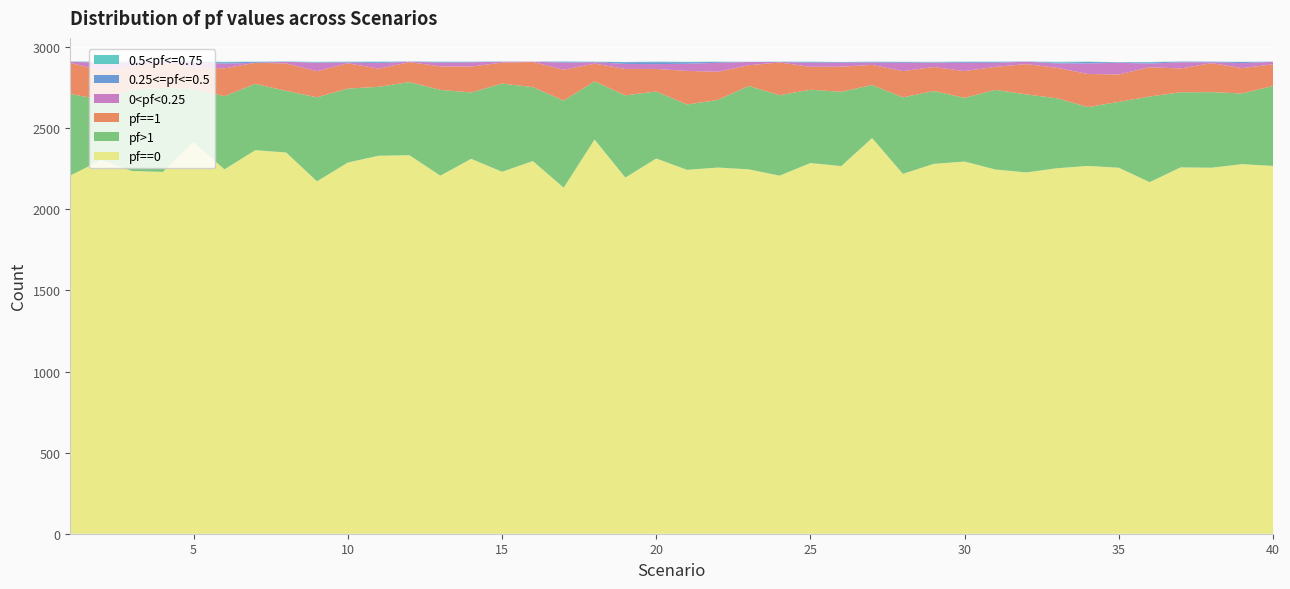

Reading left to right, transcribe all the data shown in this chart.

pf==0: 1=2209	2=2304	3=2237	4=2231	5=2414	6=2247	7=2365	8=2351	9=2173	10=2289	11=2331	12=2334	13=2208	14=2312	15=2232	16=2298	17=2134	18=2431	19=2196	20=2314	21=2244	22=2258	23=2247	24=2208	25=2286	26=2267	27=2440	28=2219	29=2281	30=2295	31=2246	32=2228	33=2254	34=2268	35=2257	36=2168	37=2259	38=2257	39=2279	40=2268
pf>1: 1=503	2=373	3=502	4=519	5=328	6=451	7=409	8=380	9=518	10=456	11=425	12=451	13=529	14=409	15=544	16=456	17=537	18=358	19=507	20=413	21=403	22=417	23=514	24=496	25=452	26=458	27=327	28=472	29=449	30=393	31=491	32=481	33=431	34=363	35=406	36=528	37=463	38=466	39=436	40=493
pf==1: 1=192	2=178	3=142	4=152	5=133	6=172	7=130	8=169	9=161	10=156	11=112	12=123	13=145	14=160	15=129	16=155	17=190	18=110	19=163	20=139	21=207	22=174	23=128	24=202	25=141	26=155	27=124	28=162	29=148	30=165	31=142	32=187	33=188	34=204	35=169	36=181	37=147	38=179	39=156	40=134
0<pf<0.25: 1=6	2=50	3=26	4=7	5=32	6=29	7=0	8=10	9=52	10=5	11=34	12=3	13=23	14=26	15=6	16=2	17=44	18=9	19=31	20=30	21=44	22=55	23=20	24=3	25=26	26=25	27=15	28=51	29=27	30=51	31=25	32=15	33=27	34=65	35=72	36=22	37=38	38=6	39=31	40=15
0.25<=pf<=0.5: 1=1	2=5	3=3	4=1	5=3	6=8	7=6	8=1	9=3	10=4	11=6	12=1	13=4	14=3	15=0	16=0	17=6	18=1	19=11	20=12	21=10	22=5	23=1	24=1	25=4	26=4	27=4	28=5	29=2	30=6	31=5	32=1	33=6	34=9	35=3	36=8	37=4	38=3	39=7	40=1
0.5<pf<=0.75: 1=1	2=1	3=0	4=2	5=2	6=3	7=1	8=1	9=3	10=1	11=3	12=0	13=2	14=1	15=1	16=0	17=1	18=2	19=1	20=3	21=2	22=2	23=0	24=1	25=2	26=0	27=1	28=1	29=3	30=1	31=2	32=0	33=4	34=2	35=1	36=2	37=1	38=0	39=1	40=0